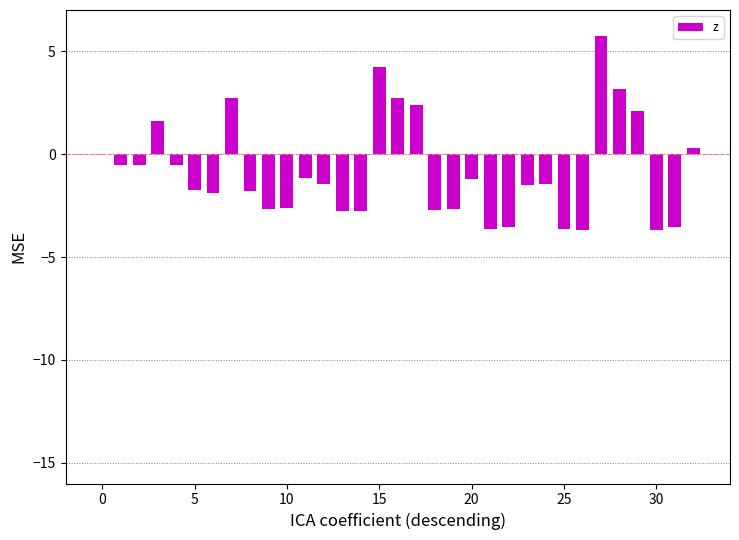

What is the greatest value displayed?

5.7